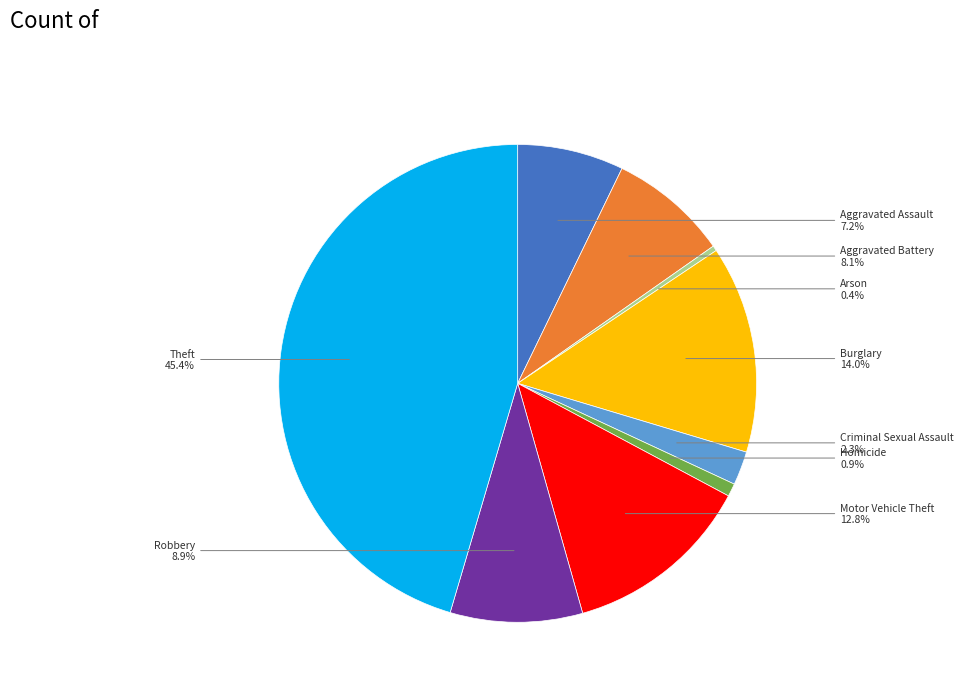

Is there any slice that represents more than half of the pie?

No